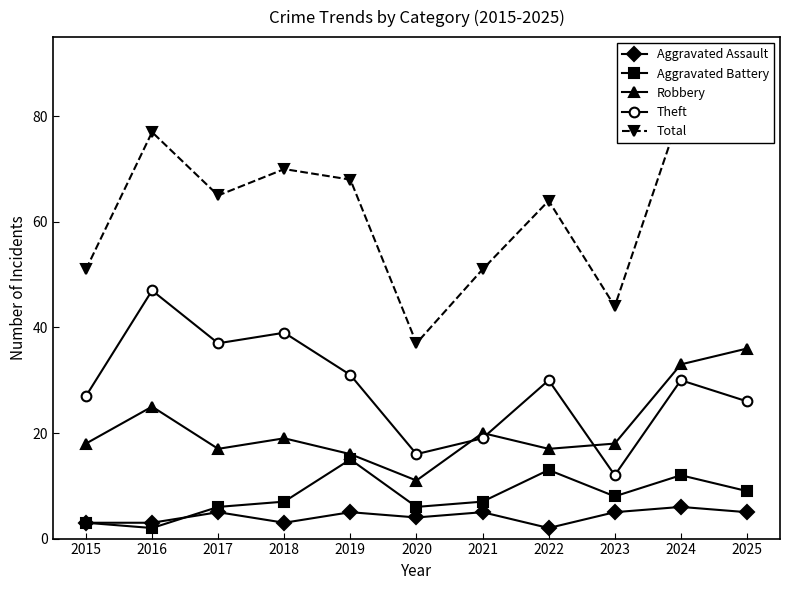

How many values in the Theft series are below 30?

5